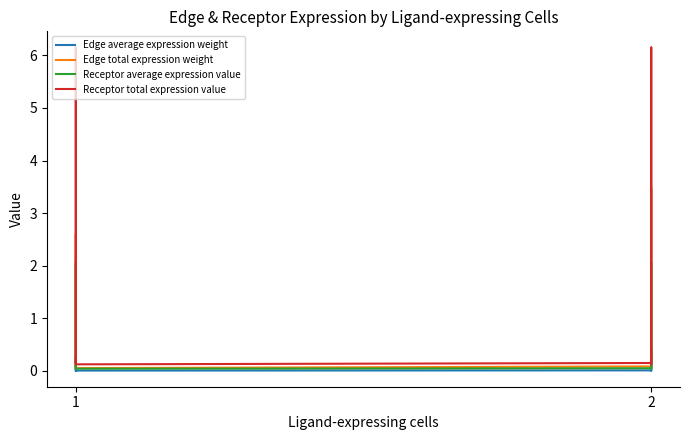

Does the chart have visible grid lines?

No